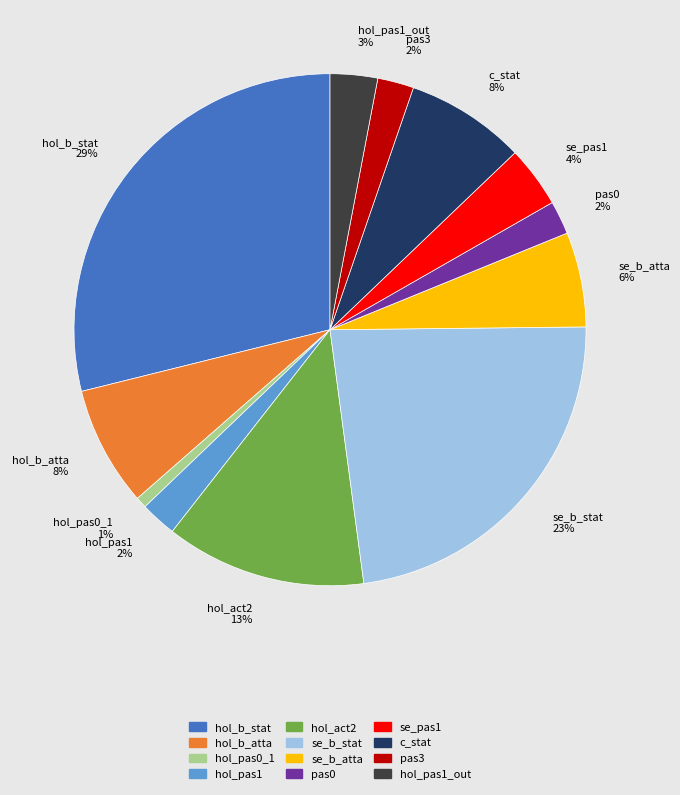

Is there a majority slice in this chart?

No